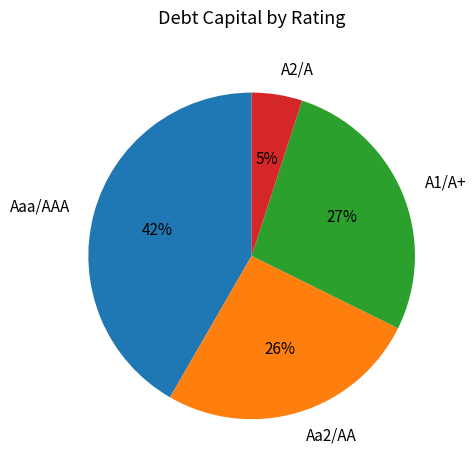

How many segments does this pie chart have?

4